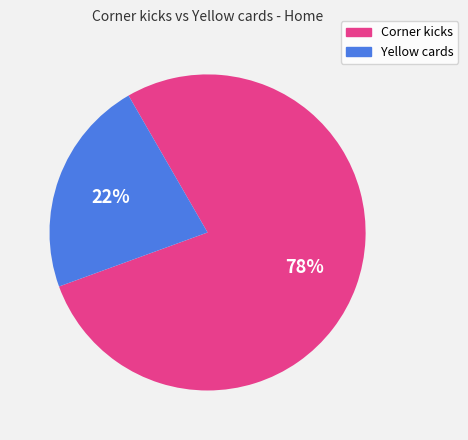

To the nearest percent, what is the combined percentage of Corner kicks and Yellow cards?

100%